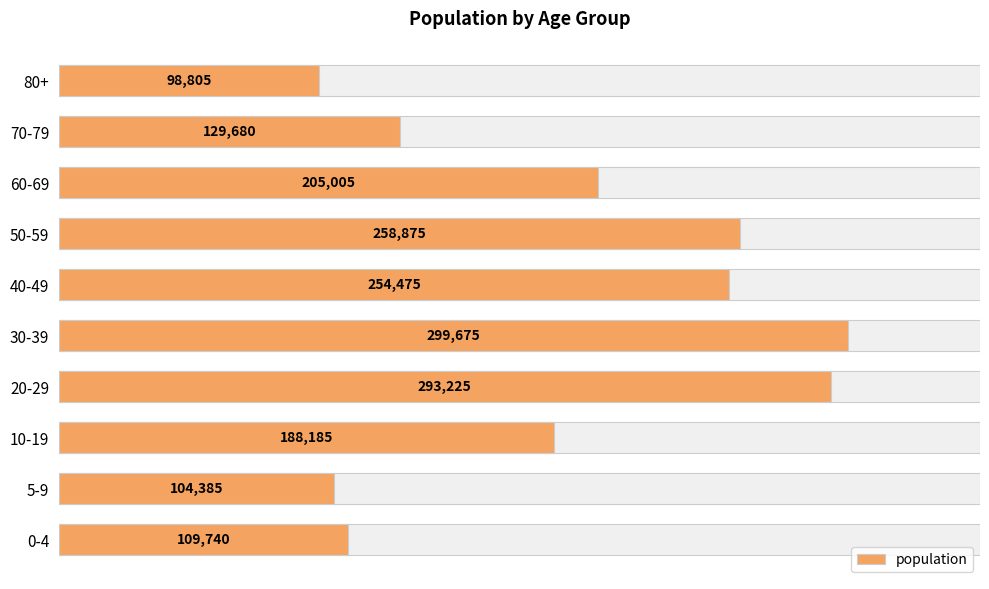

What is the value of the 7th bar from the left?

258875